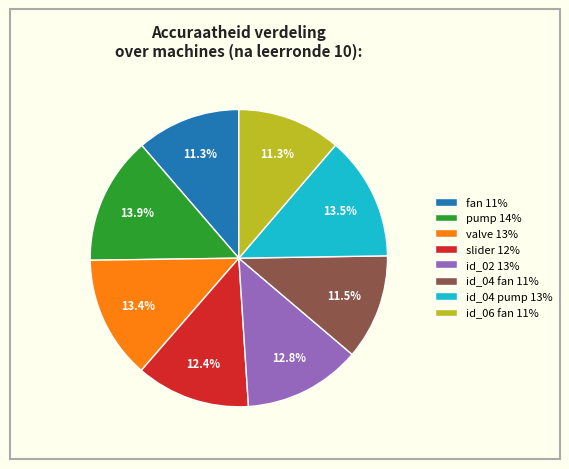

What percentage is NOT represented by id_02 13%?

87.2%